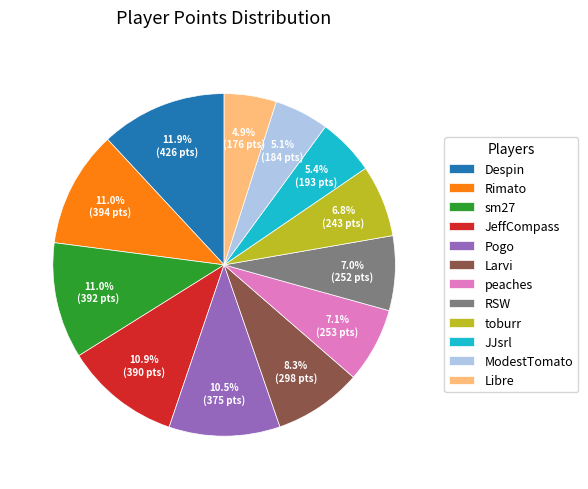

Combined, do toburr and JJsrl account for over 50%?

No